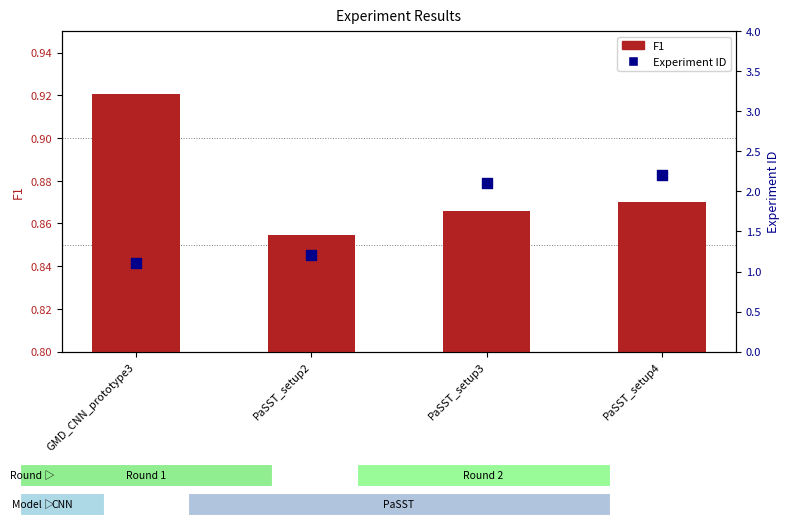

Which series contains the highest Y value?

Experiment ID